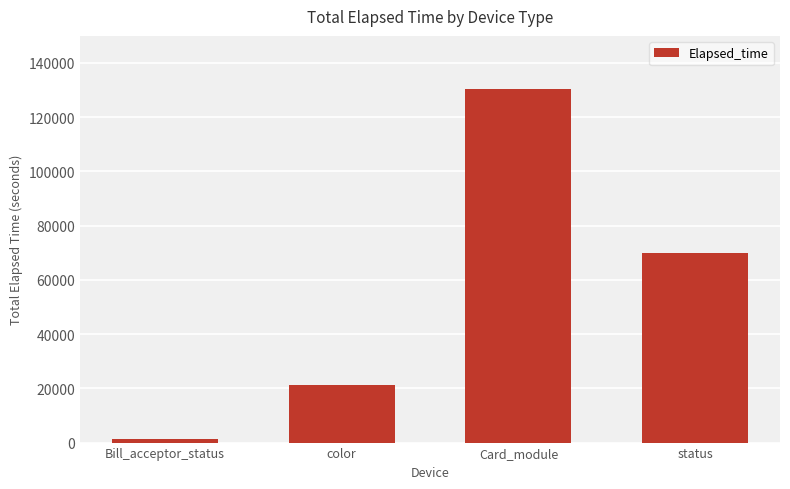

What is the difference between the maximum and minimum values?

128993